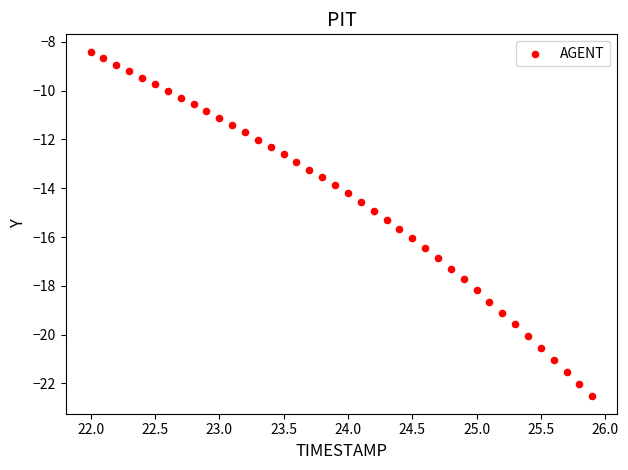

What is the range of Y values (max minus min)?

14.1